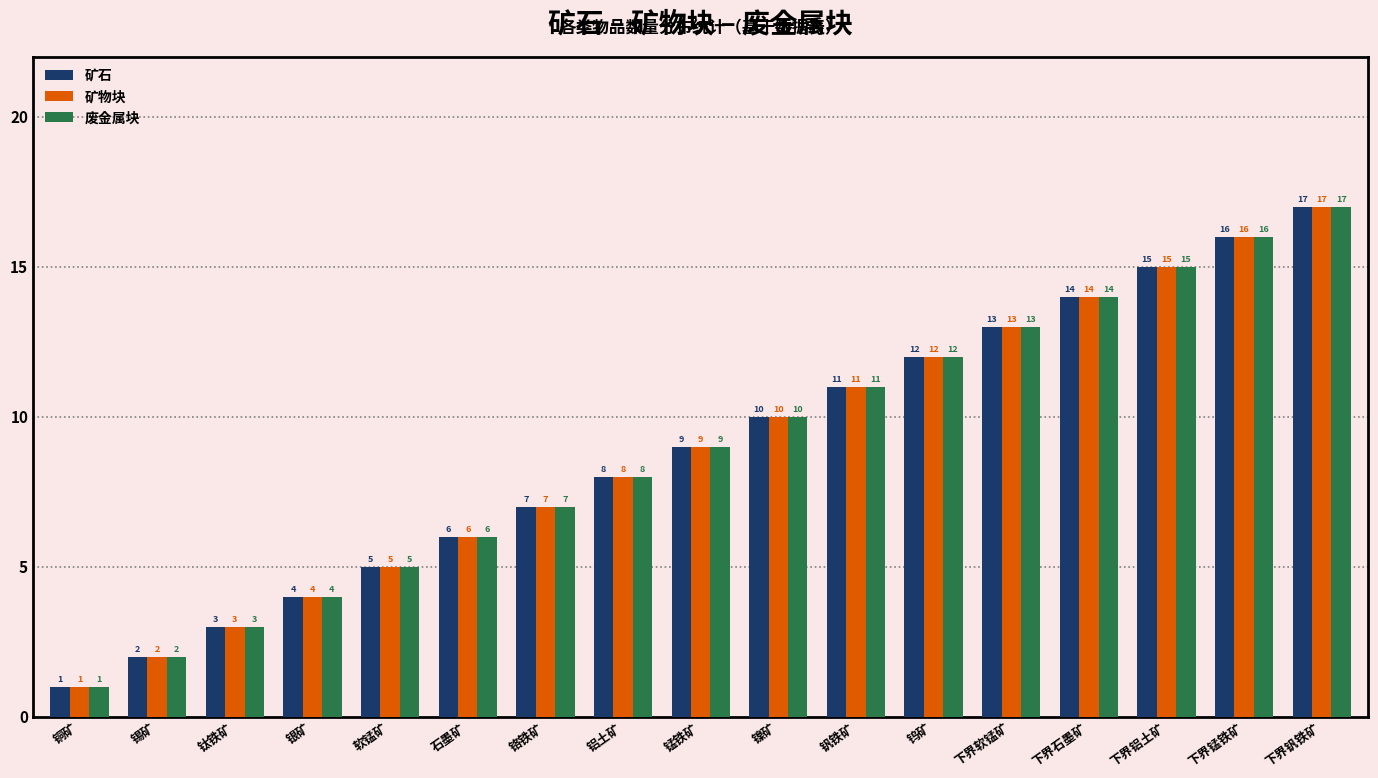

Reading right to left, transcribe all the data shown in this chart.

矿石: 17	16	15	14	13	12	11	10	9	8	7	6	5	4	3	2	1
矿物块: 17	16	15	14	13	12	11	10	9	8	7	6	5	4	3	2	1
废金属块: 17	16	15	14	13	12	11	10	9	8	7	6	5	4	3	2	1